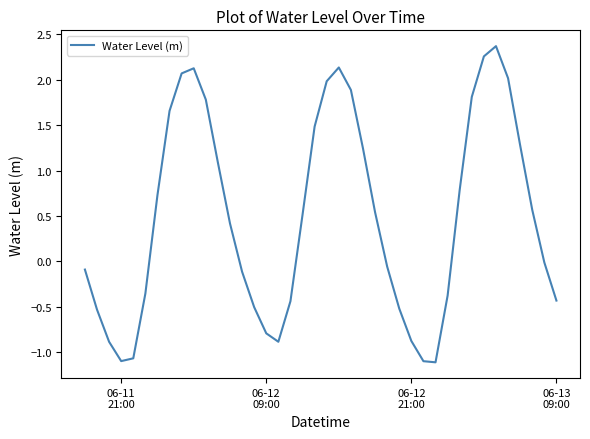

What is the greatest value displayed?

2.4